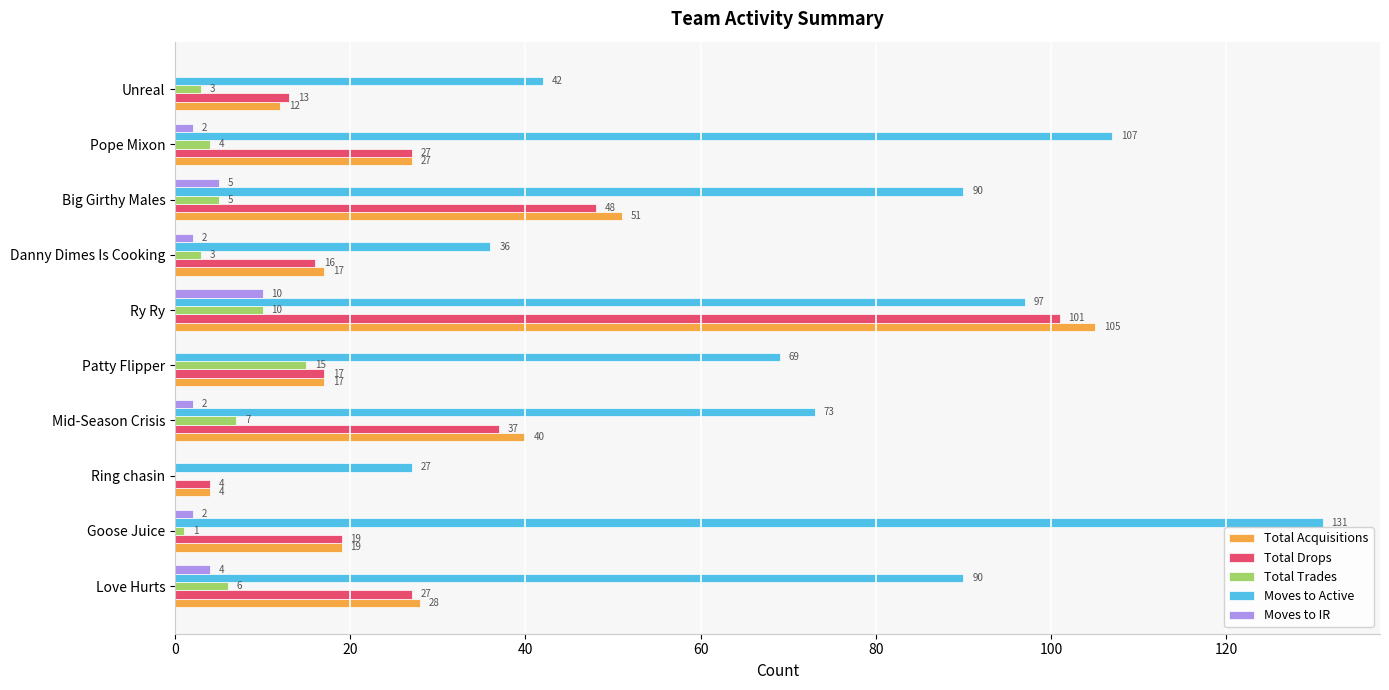

At which label is Moves to IR closest to 5?

Big Girthy Males